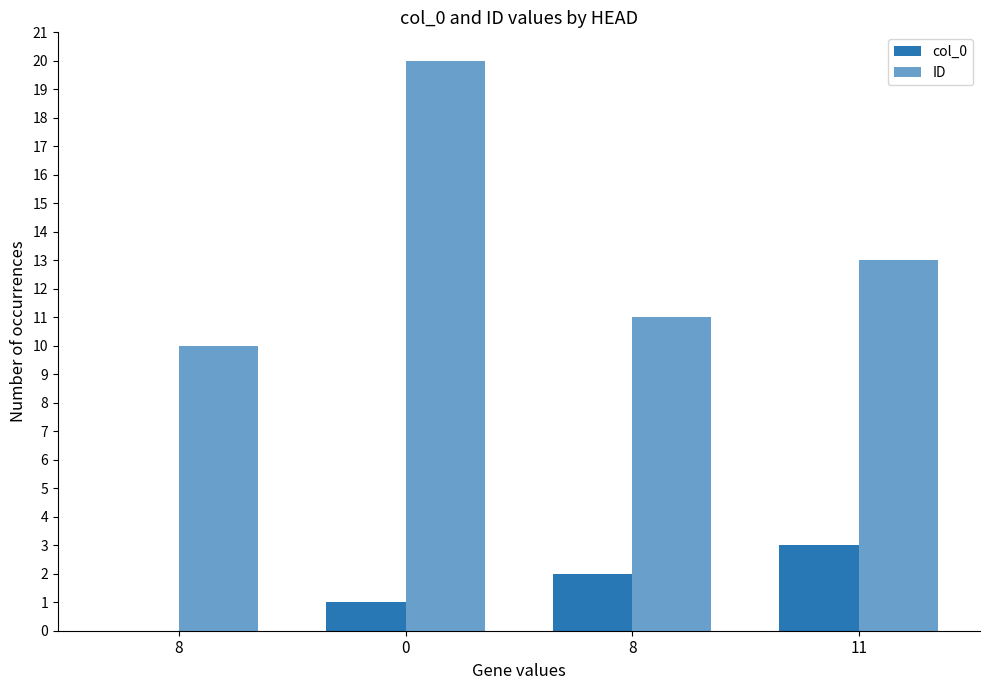

Are the bars horizontal?

No